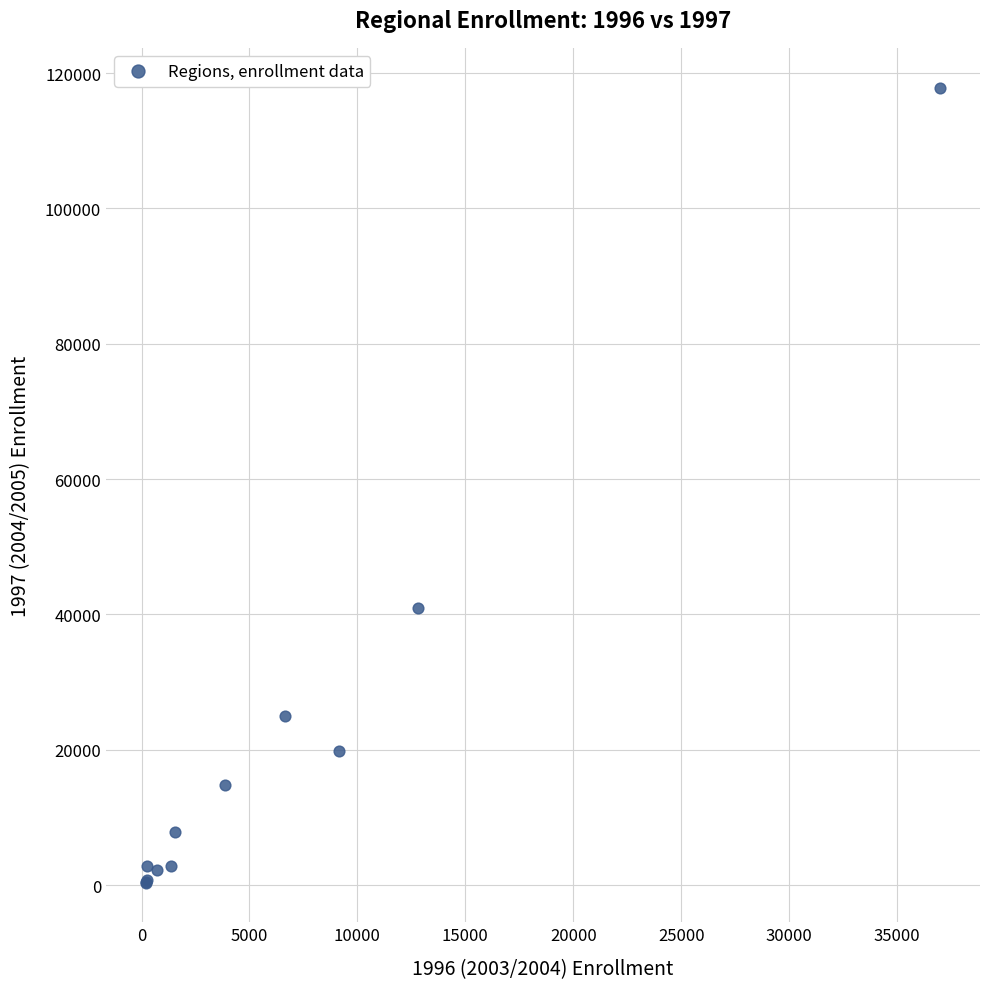

What Y value in the scatter plot is closest to 59123?

40988